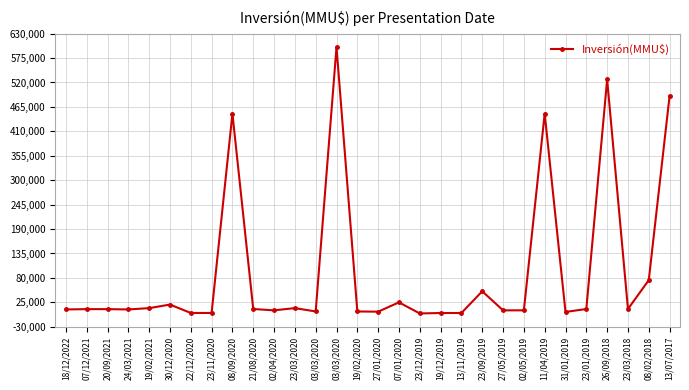

How many lines are shown in the chart?

1